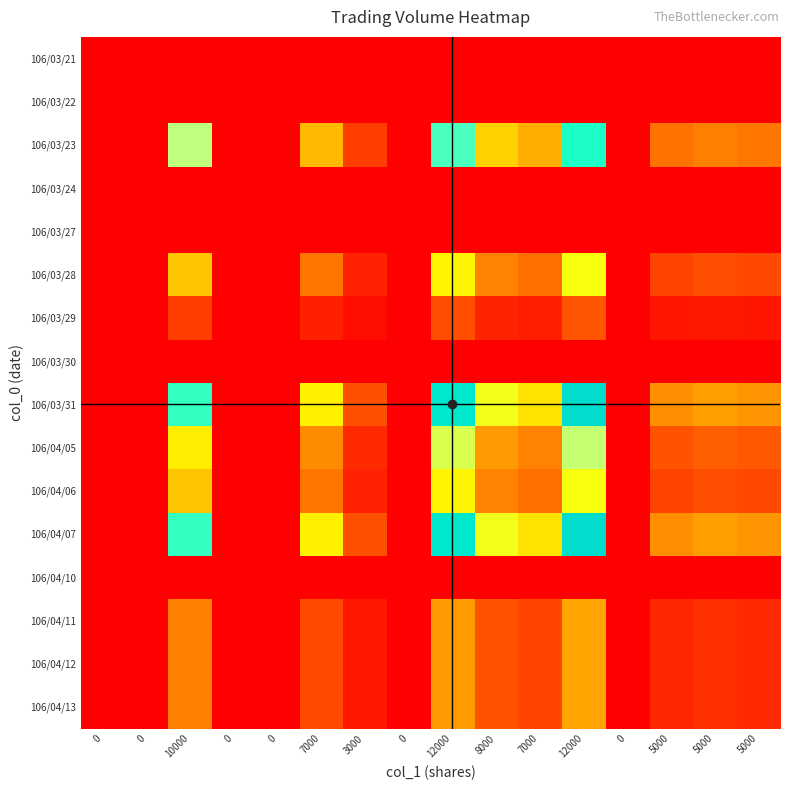

Reading left to right, what are all the values shown in this chart?

106/03/21: 0=0.0	0=0.0	10000=0.0	0=0.0	0=0.0	7000=0.0	3000=0.0	0=0.0	12000=0.0	8000=0.0	7000=0.0	12000=0.0	0=0.0	5000=0.0	5000=0.0	5000=0.0
106/03/22: 0=0.0	0=0.0	10000=0.0	0=0.0	0=0.0	7000=0.0	3000=0.0	0=0.0	12000=0.0	8000=0.0	7000=0.0	12000=0.0	0=0.0	5000=0.0	5000=0.0	5000=0.0
106/03/23: 0=0.0	0=0.0	10000=2.8	0=0.0	0=0.0	7000=1.9	3000=0.8	0=0.0	12000=3.3	8000=2.0	7000=1.8	12000=3.4	0=0.0	5000=1.3	5000=1.4	5000=1.3
106/03/24: 0=0.0	0=0.0	10000=0.0	0=0.0	0=0.0	7000=0.0	3000=0.0	0=0.0	12000=0.0	8000=0.0	7000=0.0	12000=0.0	0=0.0	5000=0.0	5000=0.0	5000=0.0
106/03/27: 0=0.0	0=0.0	10000=0.0	0=0.0	0=0.0	7000=0.0	3000=0.0	0=0.0	12000=0.0	8000=0.0	7000=0.0	12000=0.0	0=0.0	5000=0.0	5000=0.0	5000=0.0
106/03/28: 0=0.0	0=0.0	10000=2.0	0=0.0	0=0.0	7000=1.3	3000=0.6	0=0.0	12000=2.3	8000=1.4	7000=1.3	12000=2.4	0=0.0	5000=0.9	5000=1.0	5000=0.9
106/03/29: 0=0.0	0=0.0	10000=0.8	0=0.0	0=0.0	7000=0.6	3000=0.2	0=0.0	12000=1.0	8000=0.6	7000=0.5	12000=1.0	0=0.0	5000=0.4	5000=0.4	5000=0.4
106/03/30: 0=0.0	0=0.0	10000=0.0	0=0.0	0=0.0	7000=0.0	3000=0.0	0=0.0	12000=0.0	8000=0.0	7000=0.0	12000=0.0	0=0.0	5000=0.0	5000=0.0	5000=0.0
106/03/31: 0=0.0	0=0.0	10000=3.3	0=0.0	0=0.0	7000=2.3	3000=1.0	0=0.0	12000=3.9	8000=2.4	7000=2.2	12000=4.1	0=0.0	5000=1.5	5000=1.7	5000=1.6
106/04/05: 0=0.0	0=0.0	10000=2.2	0=0.0	0=0.0	7000=1.5	3000=0.7	0=0.0	12000=2.6	8000=1.6	7000=1.4	12000=2.7	0=0.0	5000=1.0	5000=1.1	5000=1.1
106/04/06: 0=0.0	0=0.0	10000=2.0	0=0.0	0=0.0	7000=1.3	3000=0.6	0=0.0	12000=2.3	8000=1.4	7000=1.3	12000=2.4	0=0.0	5000=0.9	5000=1.0	5000=0.9
106/04/07: 0=0.0	0=0.0	10000=3.3	0=0.0	0=0.0	7000=2.3	3000=1.0	0=0.0	12000=3.9	8000=2.4	7000=2.2	12000=4.1	0=0.0	5000=1.5	5000=1.7	5000=1.6
106/04/10: 0=0.0	0=0.0	10000=0.0	0=0.0	0=0.0	7000=0.0	3000=0.0	0=0.0	12000=0.0	8000=0.0	7000=0.0	12000=0.0	0=0.0	5000=0.0	5000=0.0	5000=0.0
106/04/11: 0=0.0	0=0.0	10000=1.4	0=0.0	0=0.0	7000=0.9	3000=0.4	0=0.0	12000=1.6	8000=1.0	7000=0.9	12000=1.7	0=0.0	5000=0.6	5000=0.7	5000=0.7
106/04/12: 0=0.0	0=0.0	10000=1.4	0=0.0	0=0.0	7000=0.9	3000=0.4	0=0.0	12000=1.6	8000=1.0	7000=0.9	12000=1.7	0=0.0	5000=0.6	5000=0.7	5000=0.7
106/04/13: 0=0.0	0=0.0	10000=1.4	0=0.0	0=0.0	7000=0.9	3000=0.4	0=0.0	12000=1.6	8000=1.0	7000=0.9	12000=1.7	0=0.0	5000=0.6	5000=0.7	5000=0.7